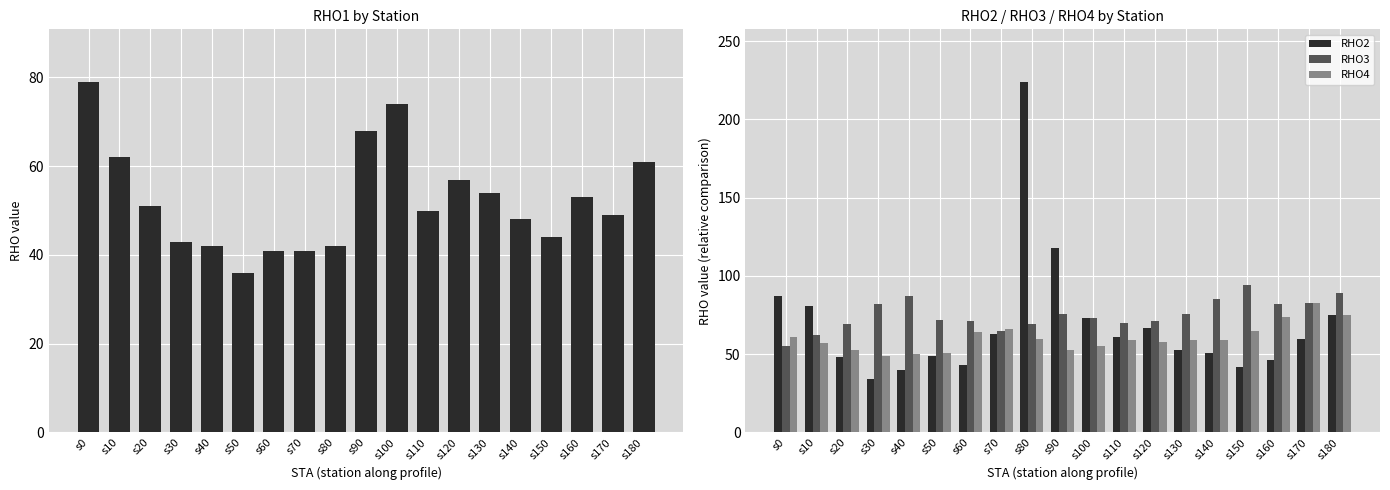

Which series has the largest range (max minus min)?

RHO2